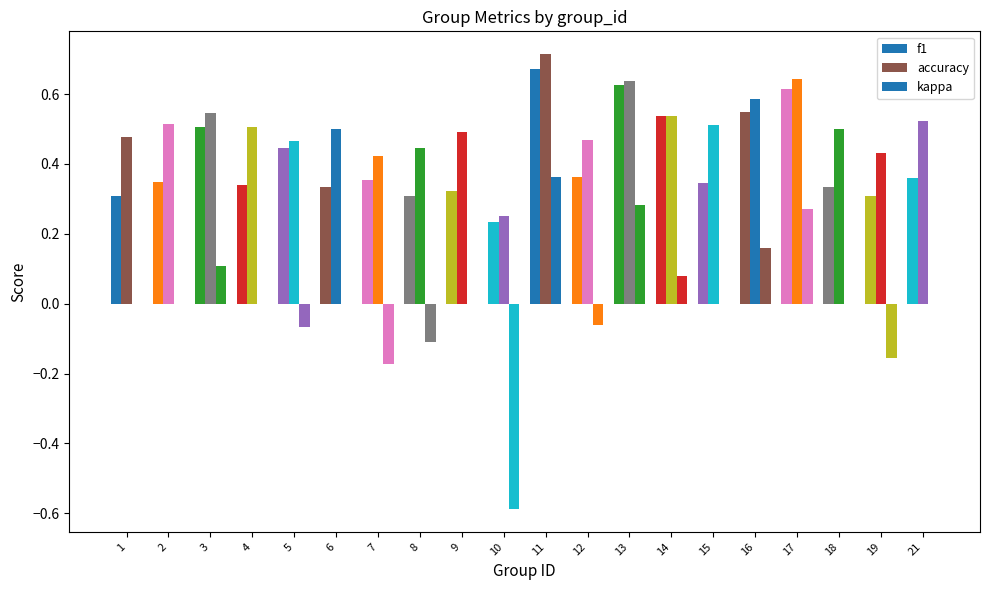

At which category is the sum across all series the highest?

11